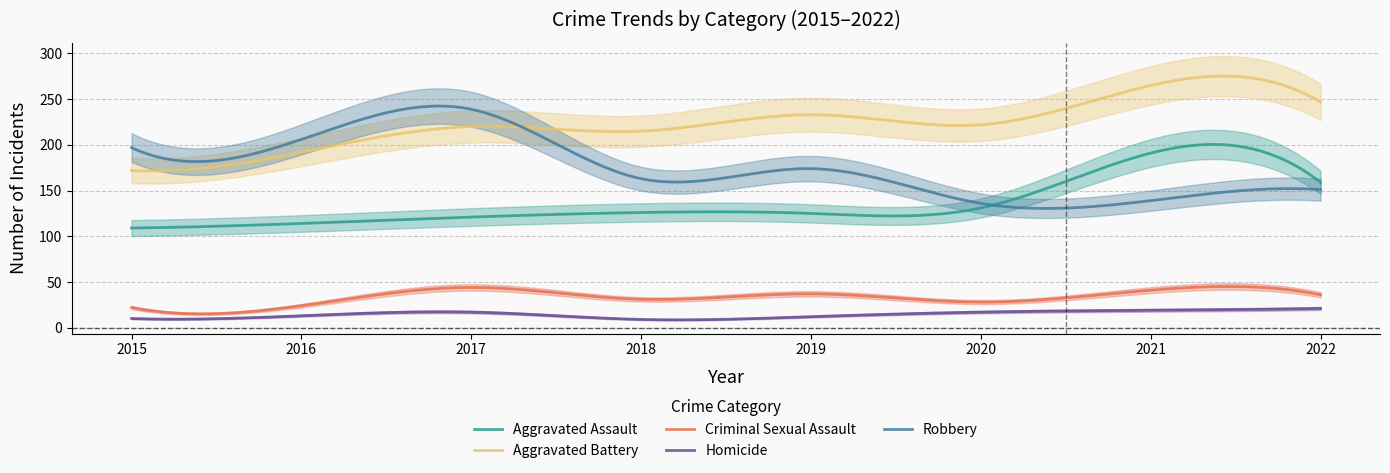

Which series has the largest total across all categories?

Aggravated Battery